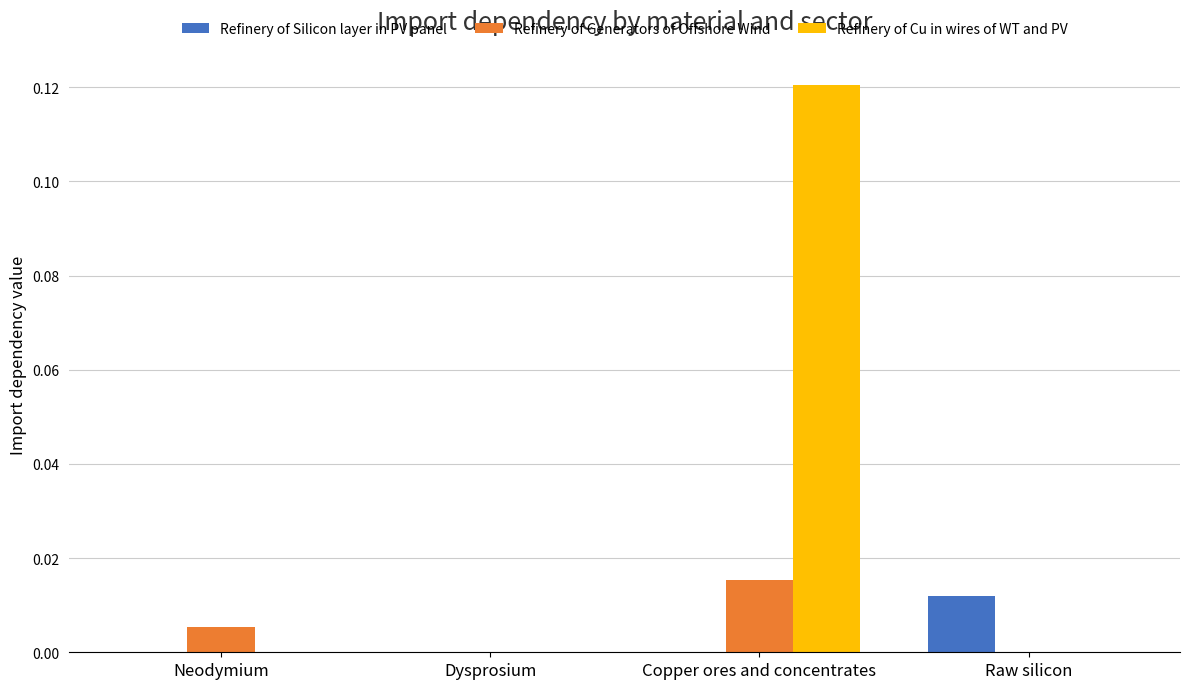

Count the Refinery of Cu in wires of WT and PV values in the range 0 to 1.

4